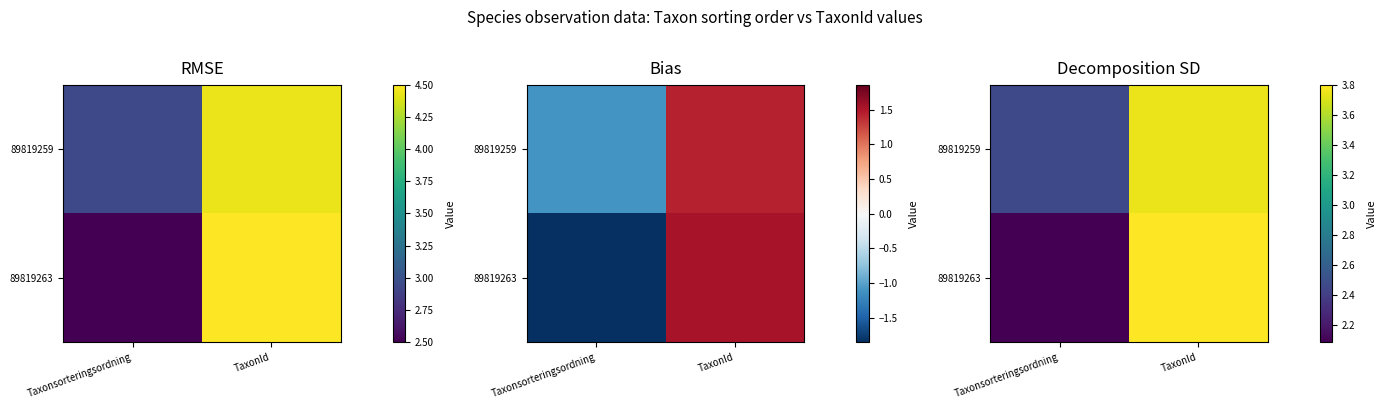

List the series in order of their peak value, lowest first.

89819259, 89819263